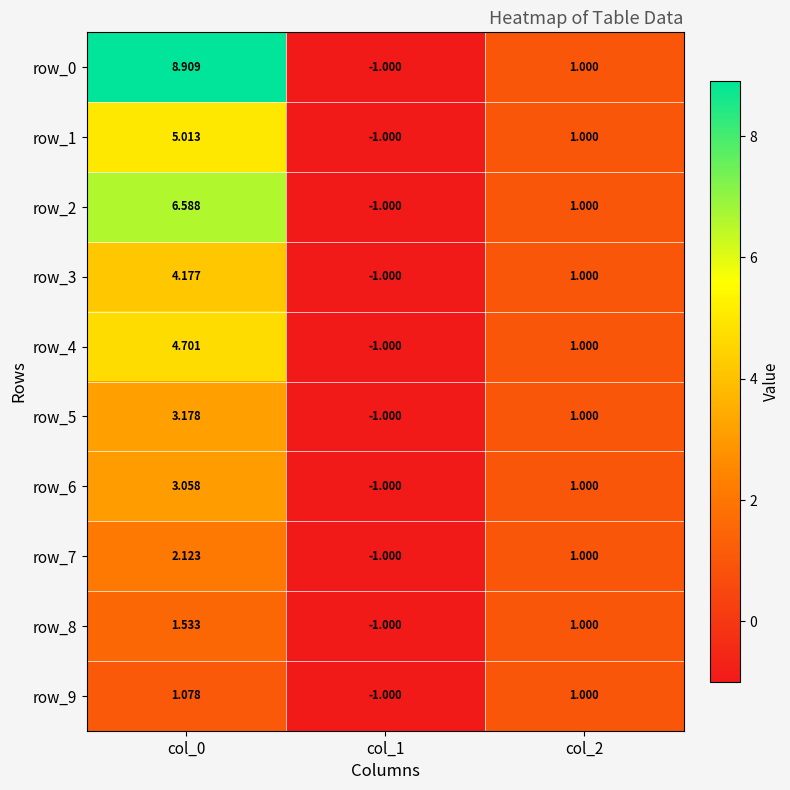

Count the number of data series in this chart.

10